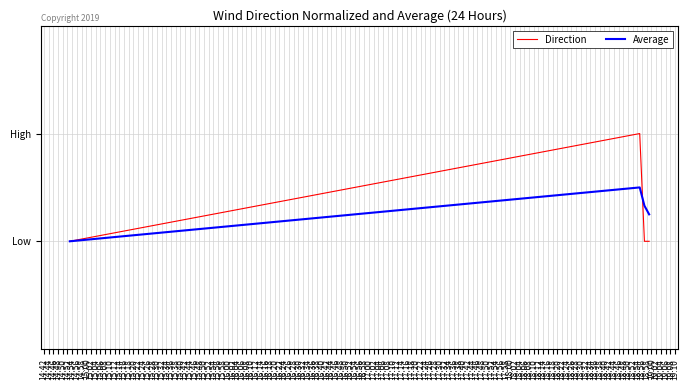

Which series has the widest spread of values?

Direction